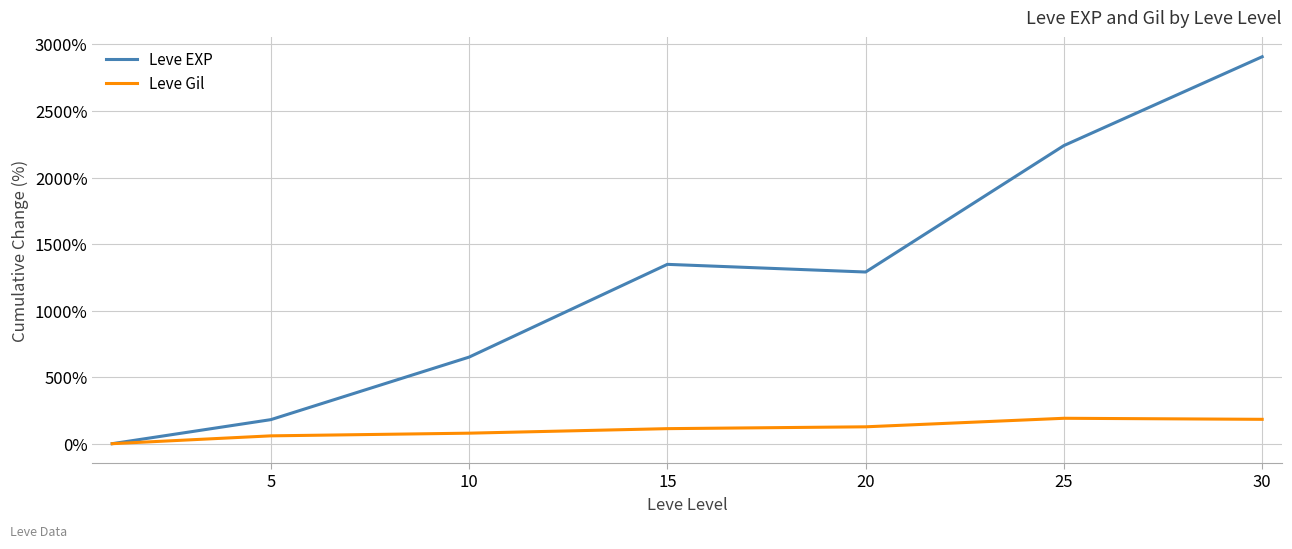

Which series has the largest total across all categories?

Leve EXP